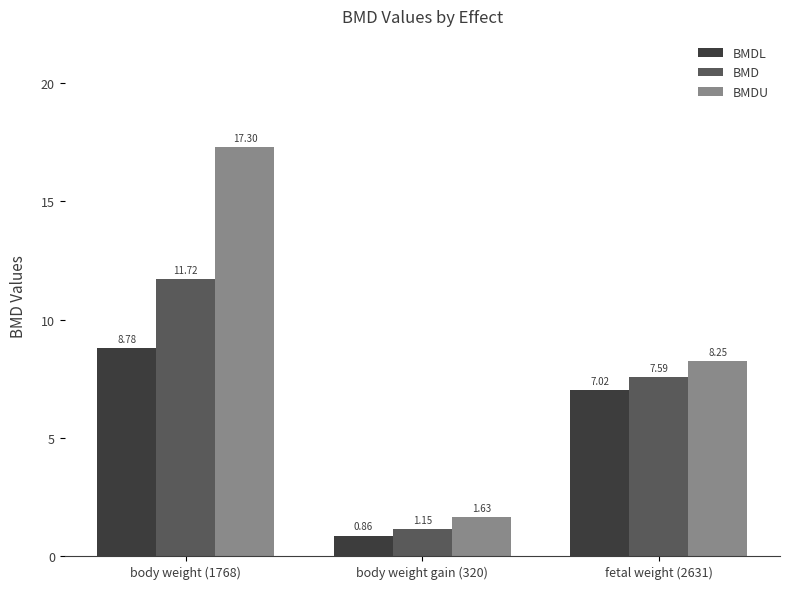

Where does the BMDU series first go above 8?

body weight (1768)